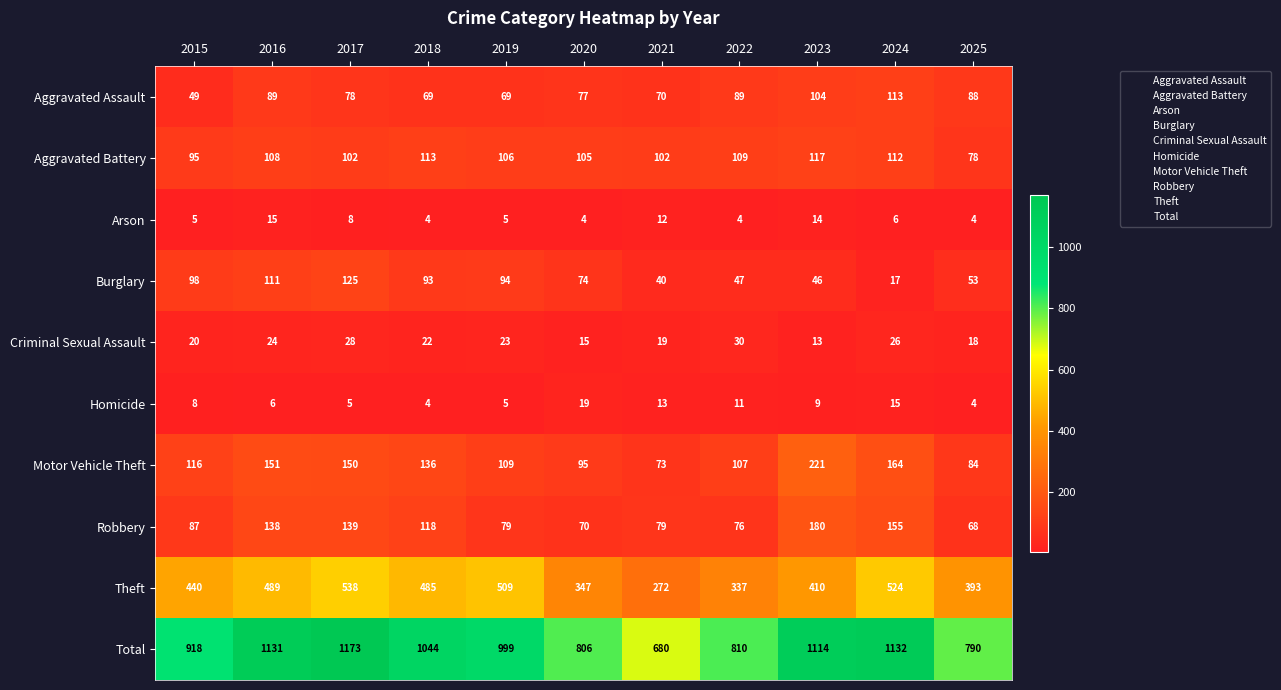

What is the minimum value for Arson?

4